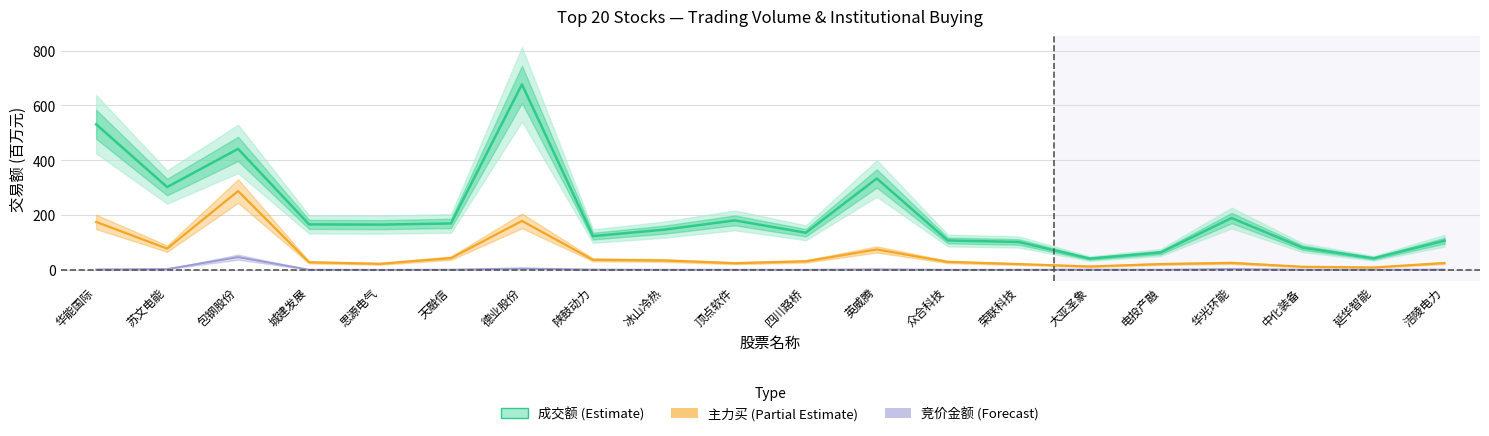

How many data points does each series have?

20